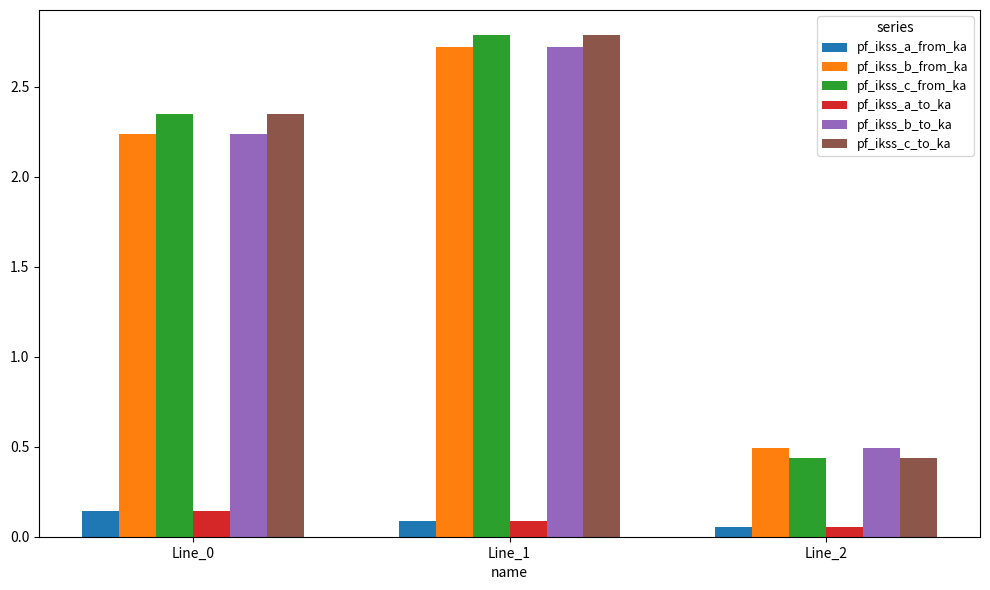

Is it true that pf_ikss_c_from_ka equals 0.6 at Line_2?

False